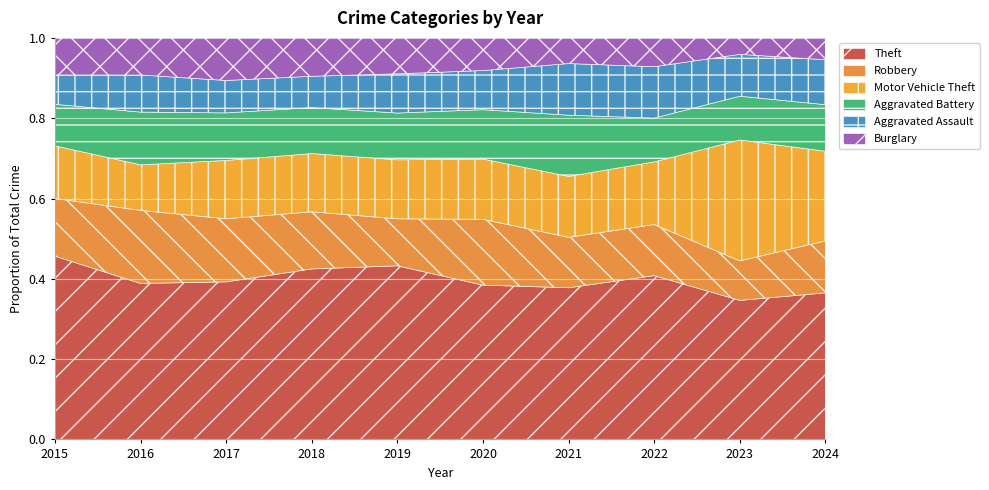

Count the number of data series in this chart.

6